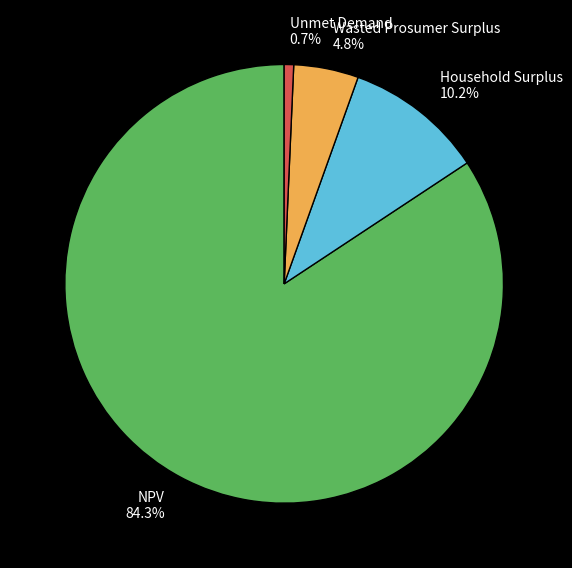

What is the largest slice in the pie chart?

NPV